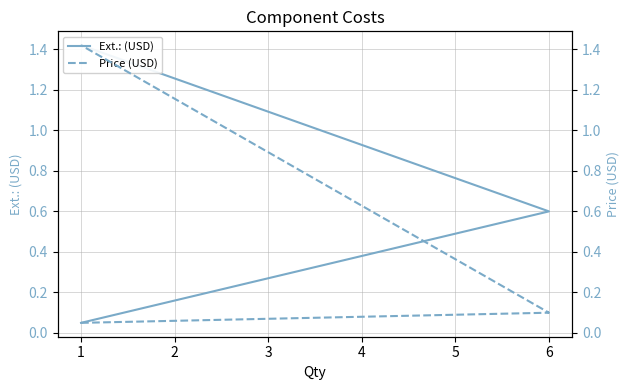

At how many categories does at least one series exceed 1?

1